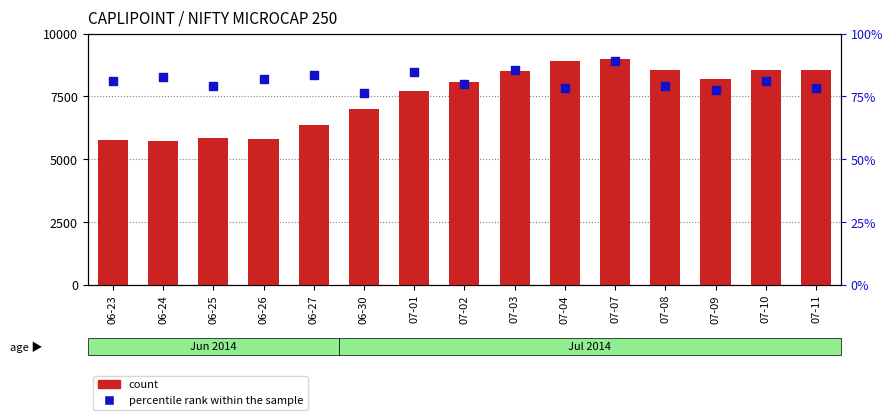

At how many categories does at least one series exceed 6956?

15